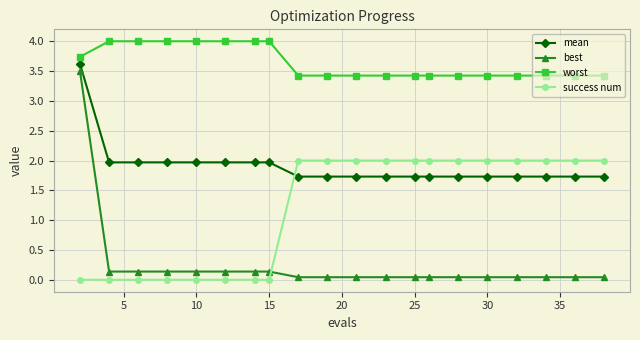

Which series has the widest spread of values?

best